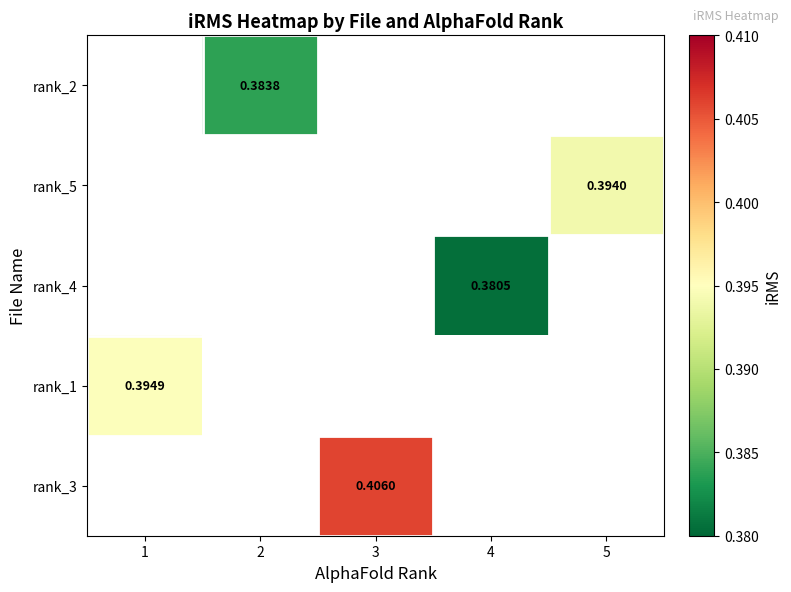

How many positive values does the rank_3 series have?

1